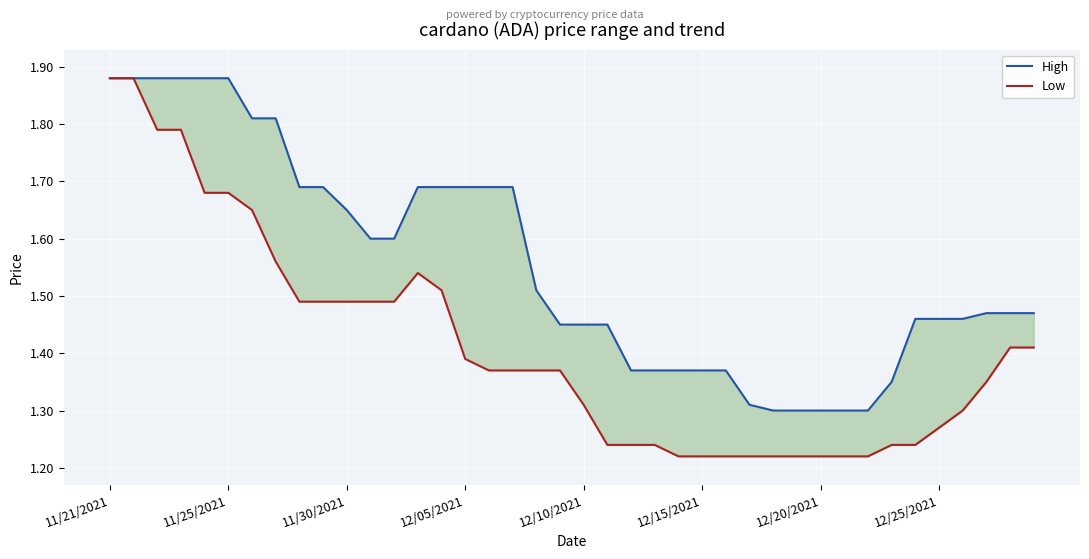

The High series shows 0.4 at 12/20/2021. True or false?

False